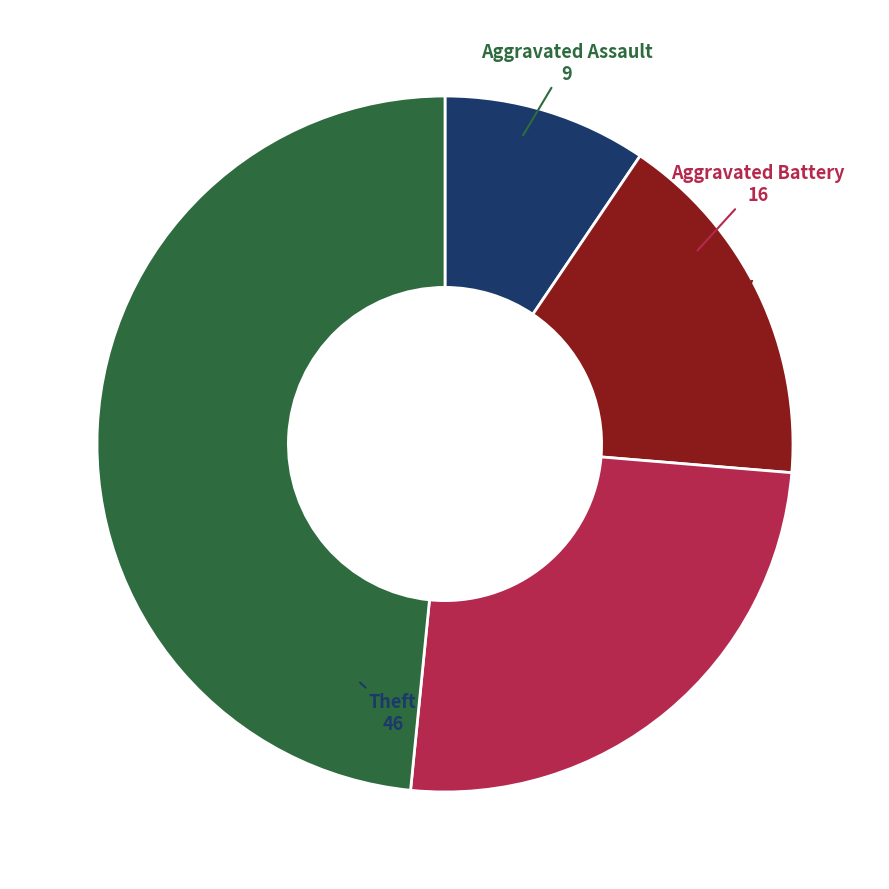

Count the number of slices in the pie.

4